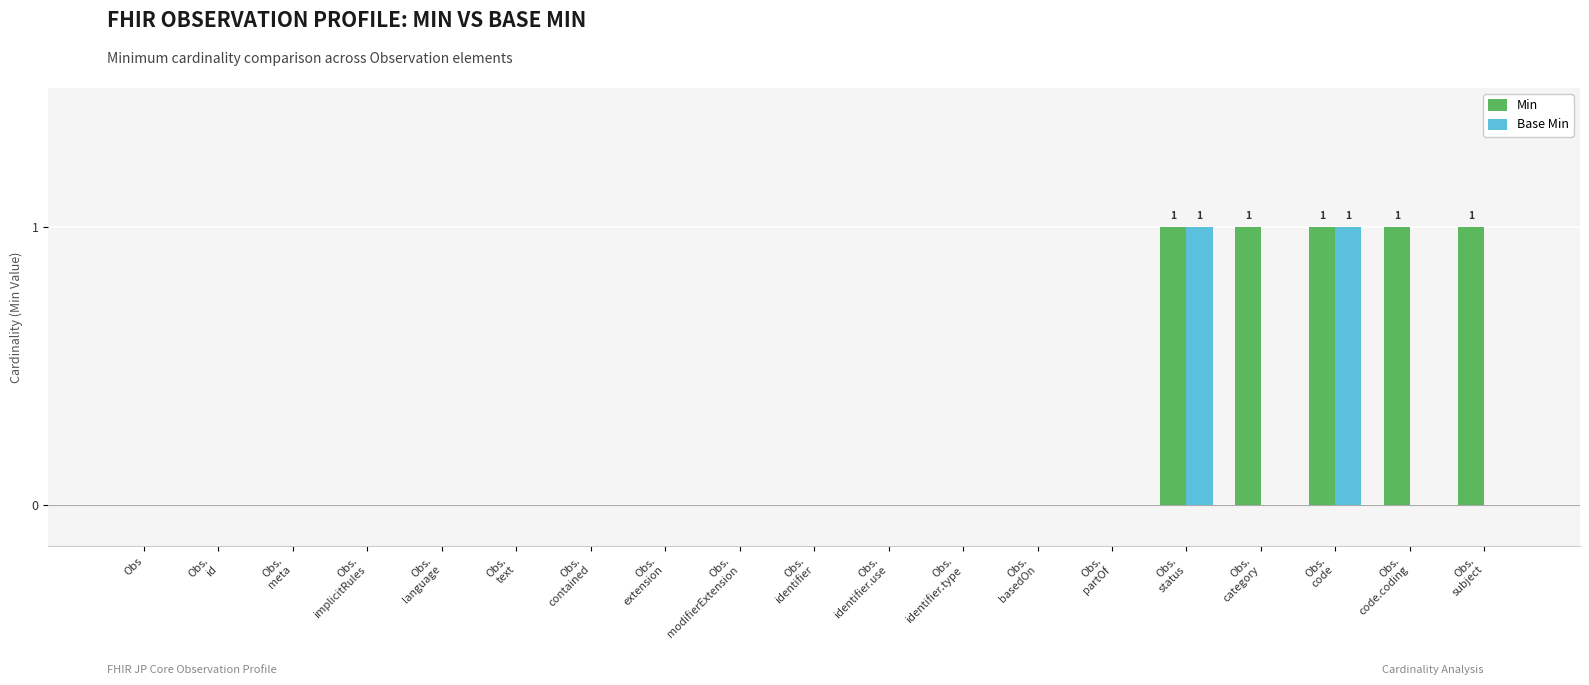

Which series has the largest total across all categories?

Min